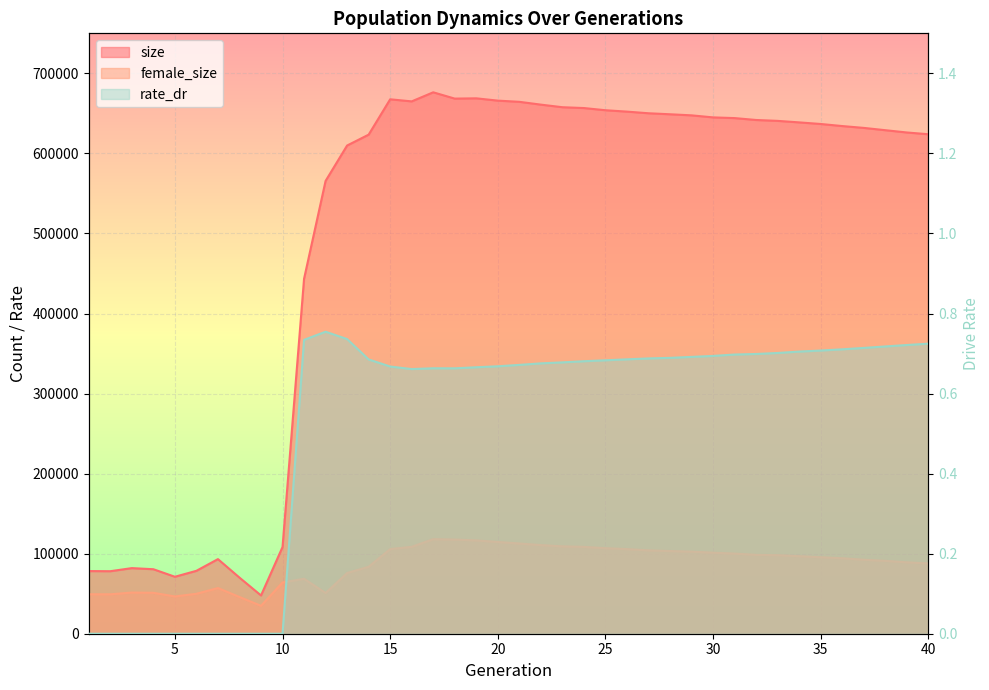

True or false: size has a value of 20168.5 at 7.

False